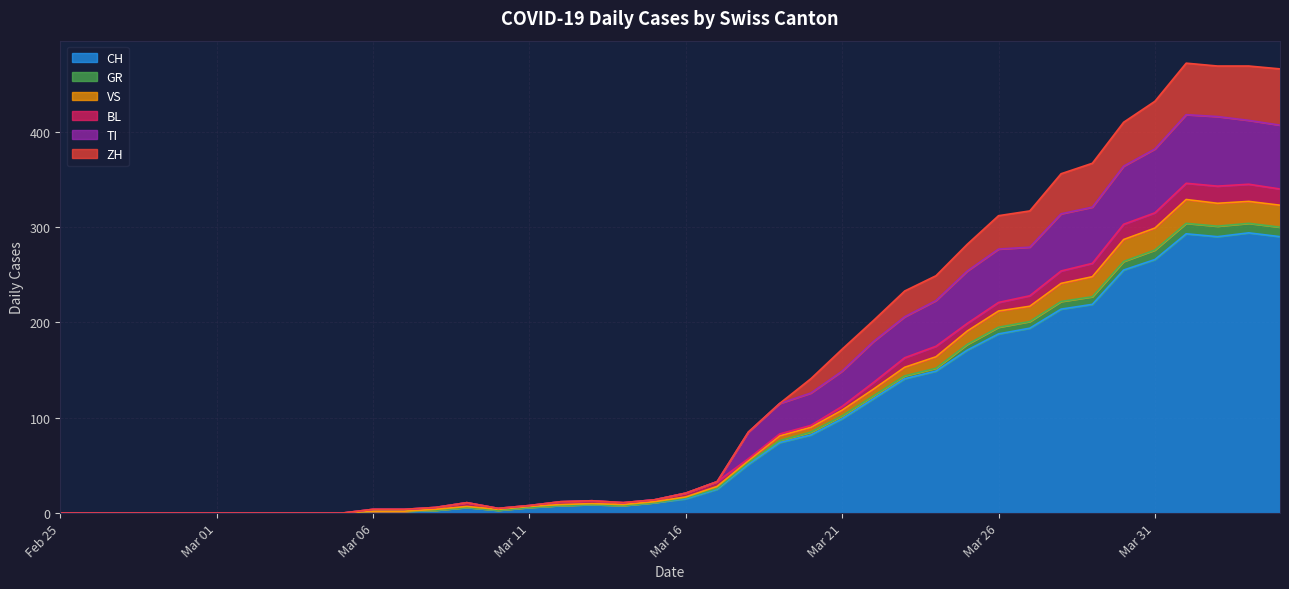

What is the maximum value for CH?

294